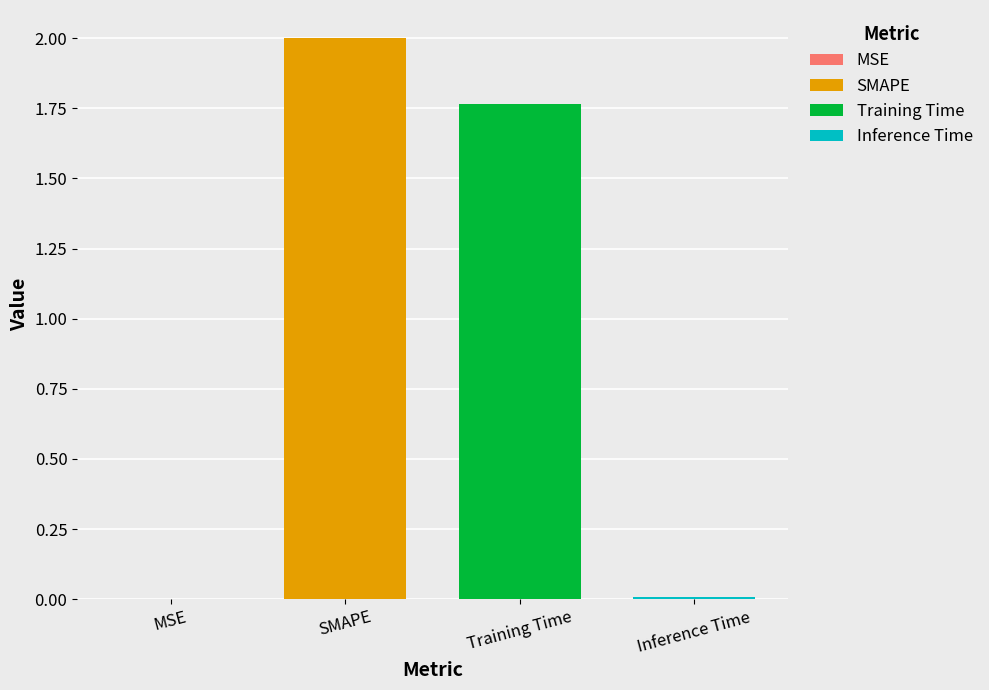

Where does the data first go above 1?

SMAPE